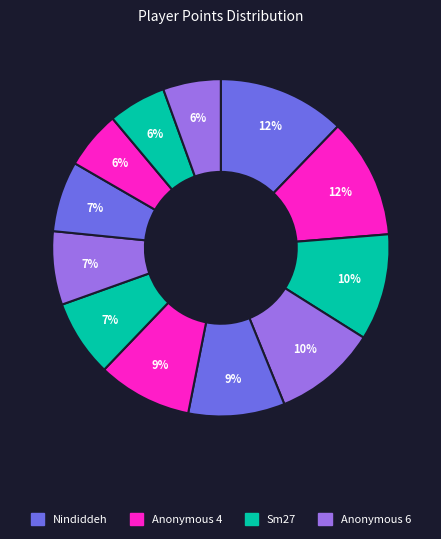

Does any single category account for the majority?

No